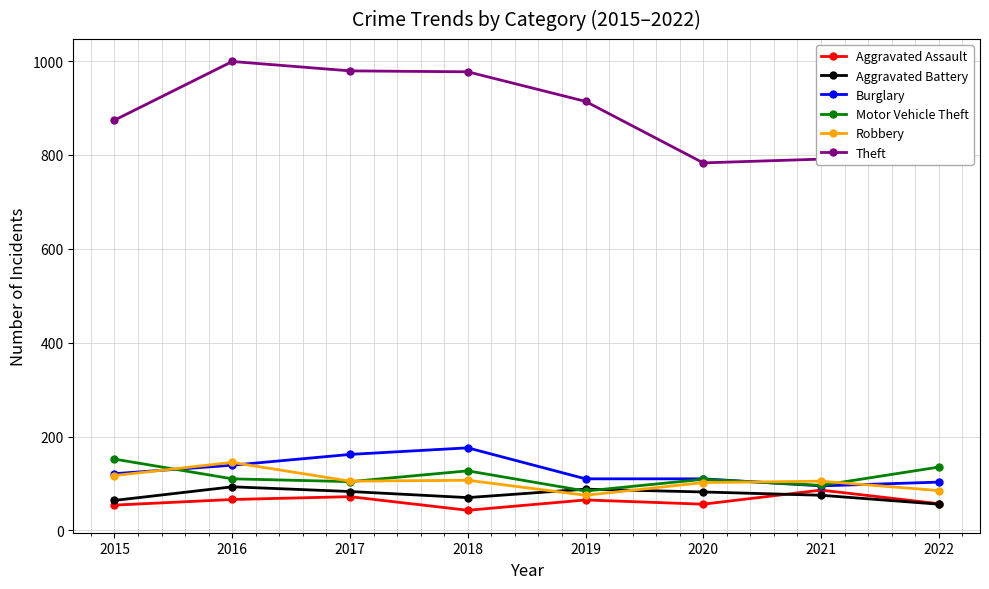

What is the sum of all Aggravated Assault values?

499